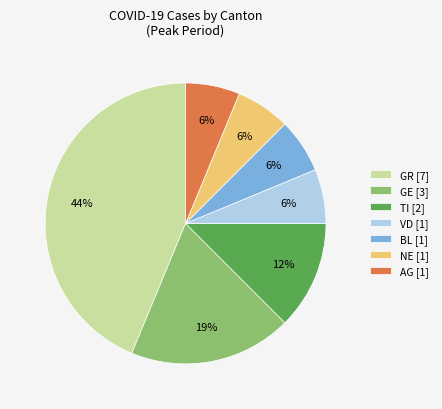

Count the number of slices in the pie.

7